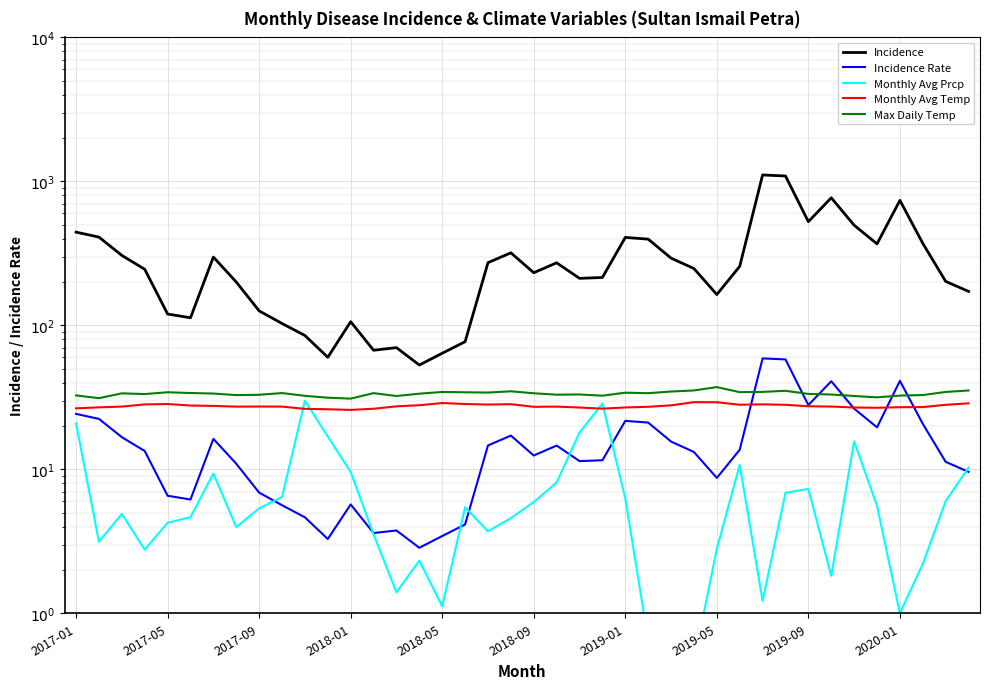

In Incidence Rate, how many points are lower than both neighbors (excluding endpoints)?

9